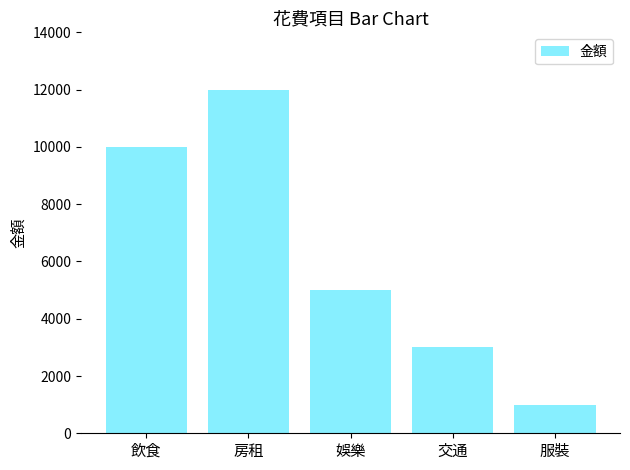

Count the values in the range 3000 to 10000.

3